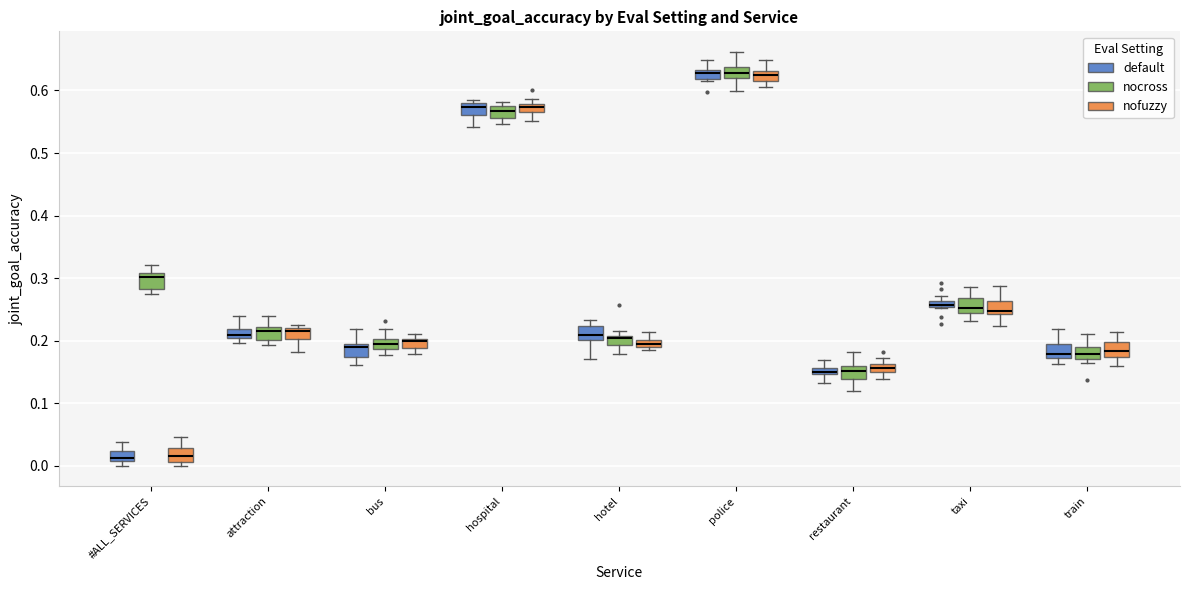

Where is the lower edge of the box for hospital (nofuzzy) on the y-axis? The values are not printed on the chart, so give them approximately, as read against the axis.

0.57